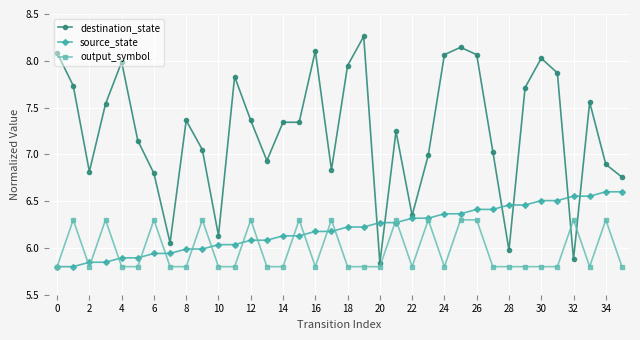

True or false: destination_state and output_symbol intersect in this chart.

True